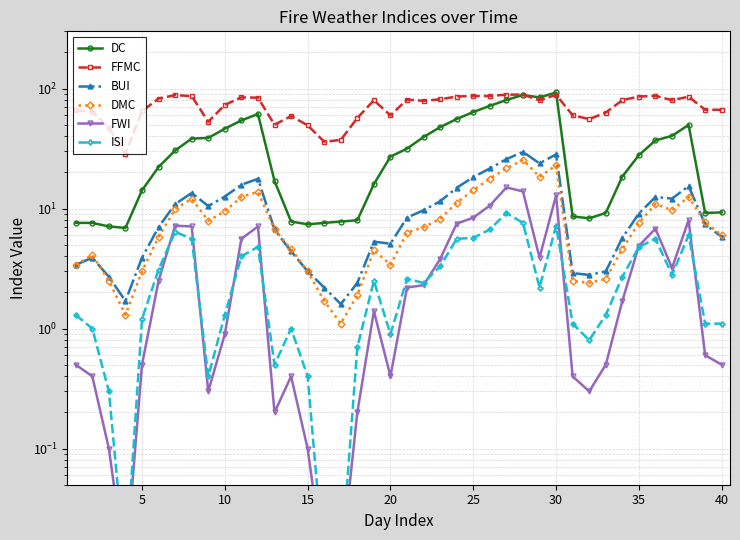

The ISI series shows 6.4 at 30. True or false?

True